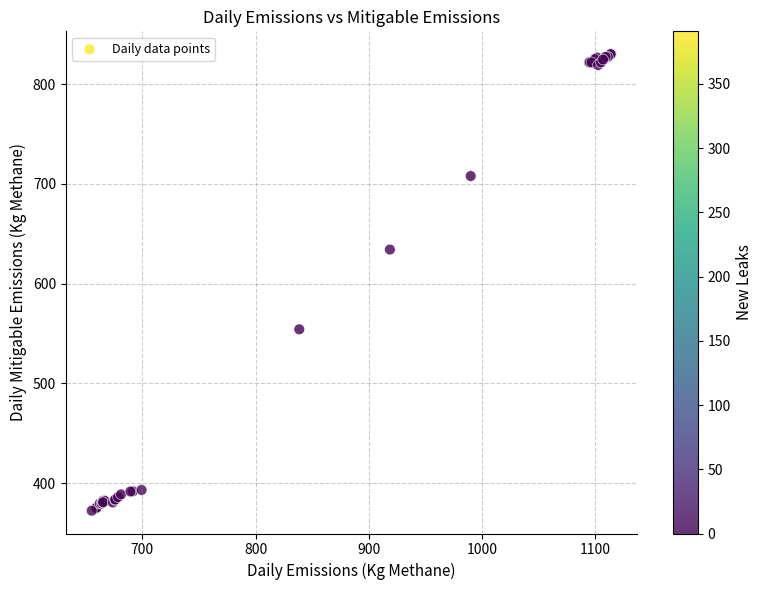

What Y value in the scatter plot is closest to 601?

634.1